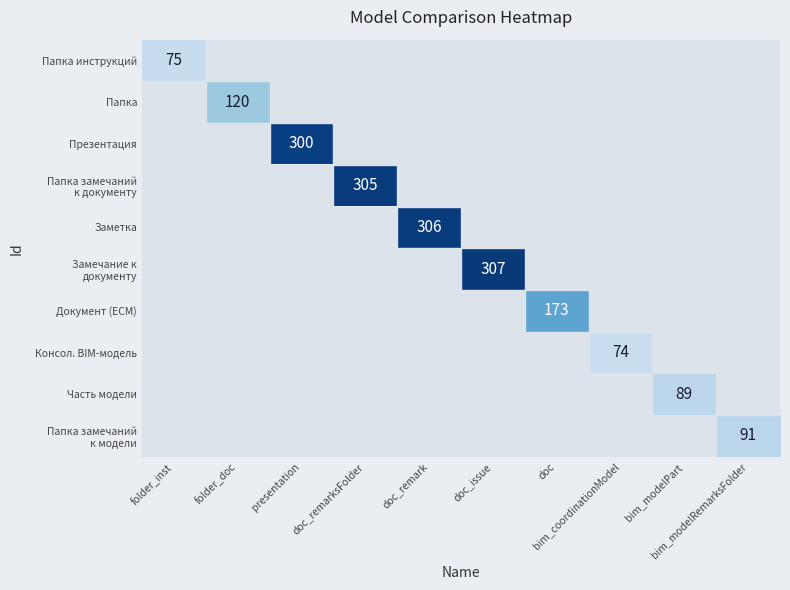

How many categories are shown in the chart?

10